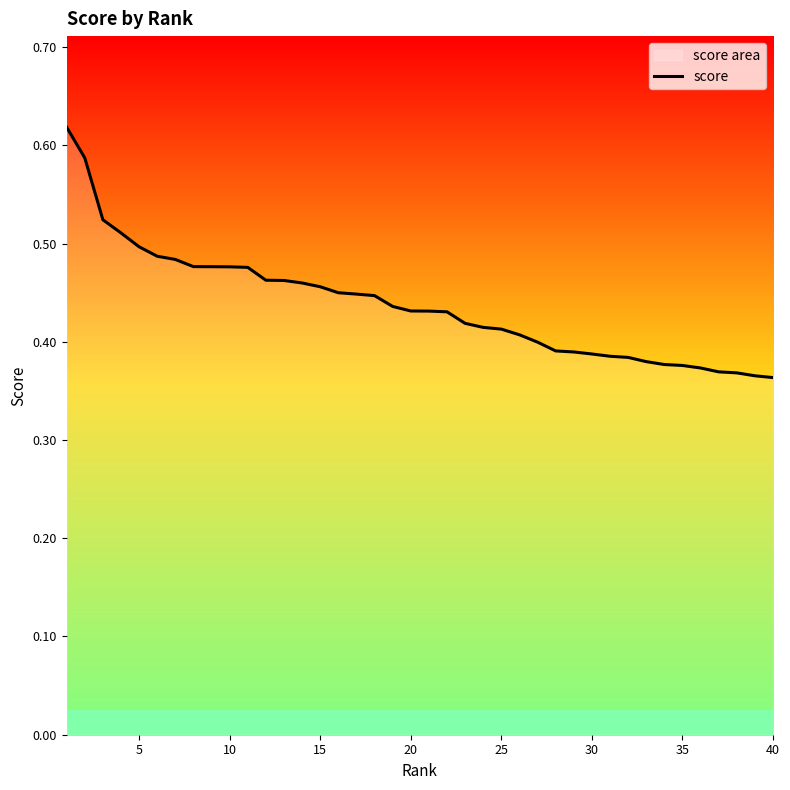

What value does the data have at 30?

0.4